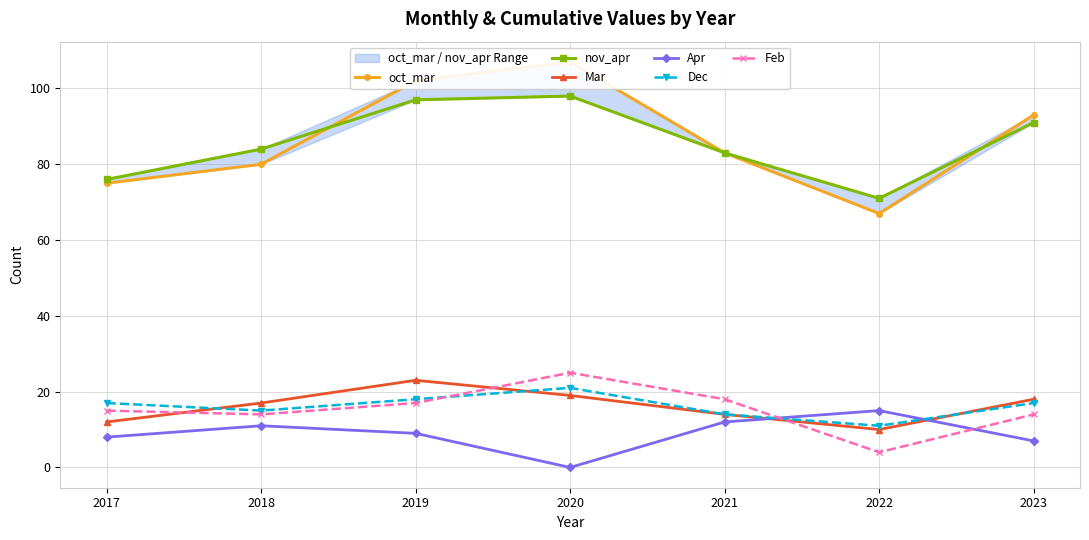

Which series changed the most between 2018 and 2022?

oct_mar